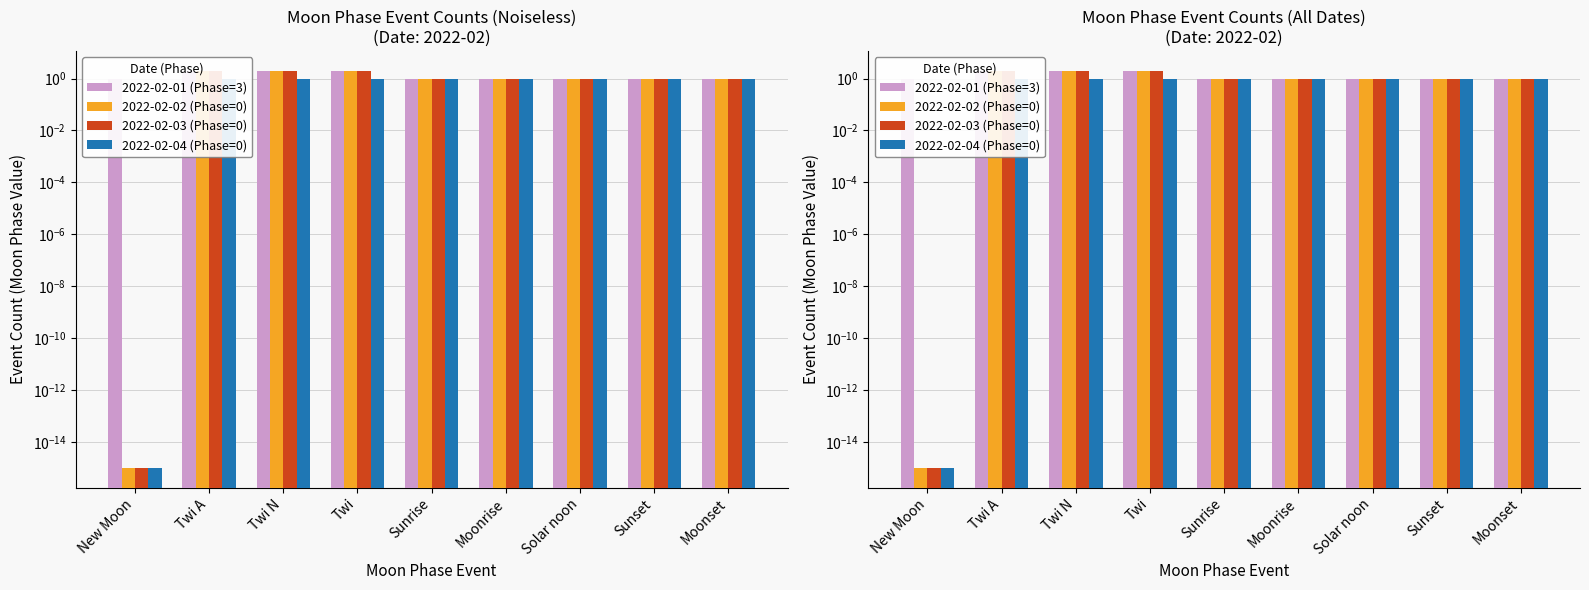

What is the approximate value of 2022-02-01 (Phase=3) at Sunset?

1.0